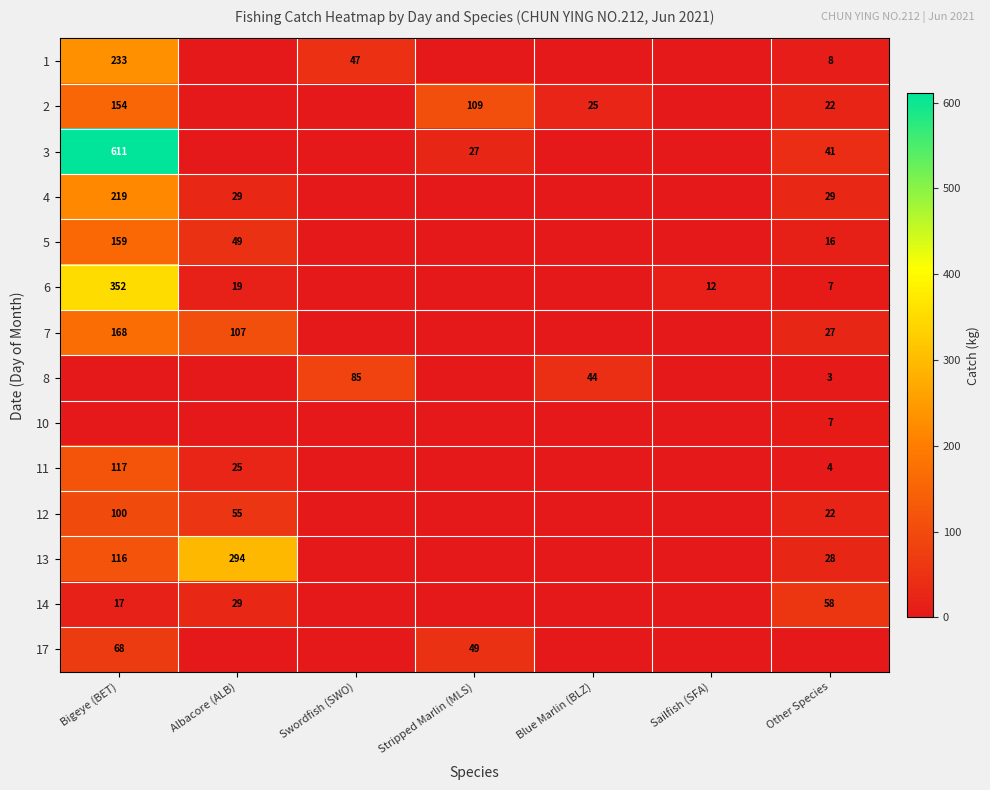

Is it true that 1 equals 81 at Swordfish (SWO)?

False